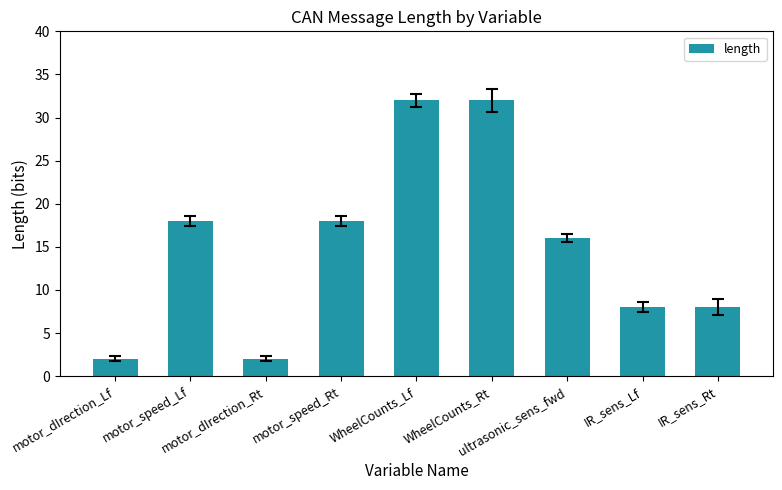

Reading right to left, transcribe all the data shown in this chart.

IR_sens_Rt=8	IR_sens_Lf=8	ultrasonic_sens_fwd=16	WheelCounts_Rt=32	WheelCounts_Lf=32	motor_speed_Rt=18	motor_dIrection_Rt=2	motor_speed_Lf=18	motor_dIrection_Lf=2